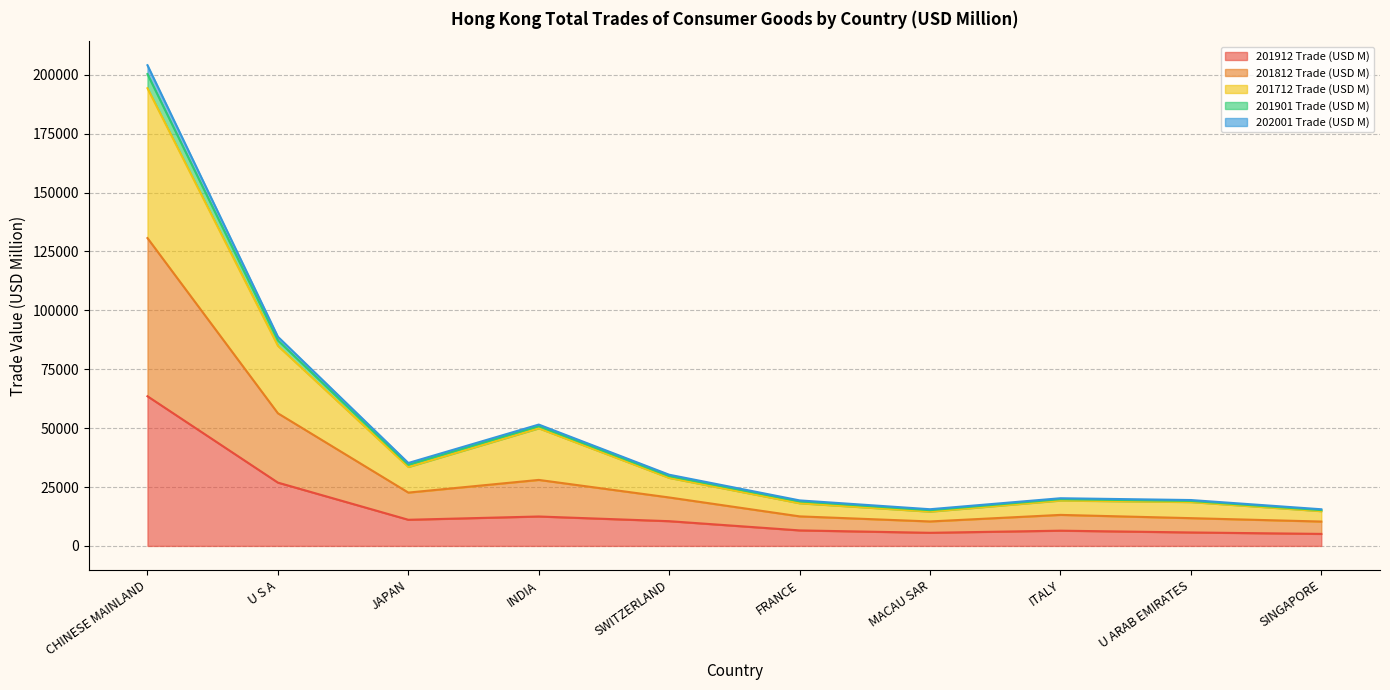

What position from the left is U S A?

2